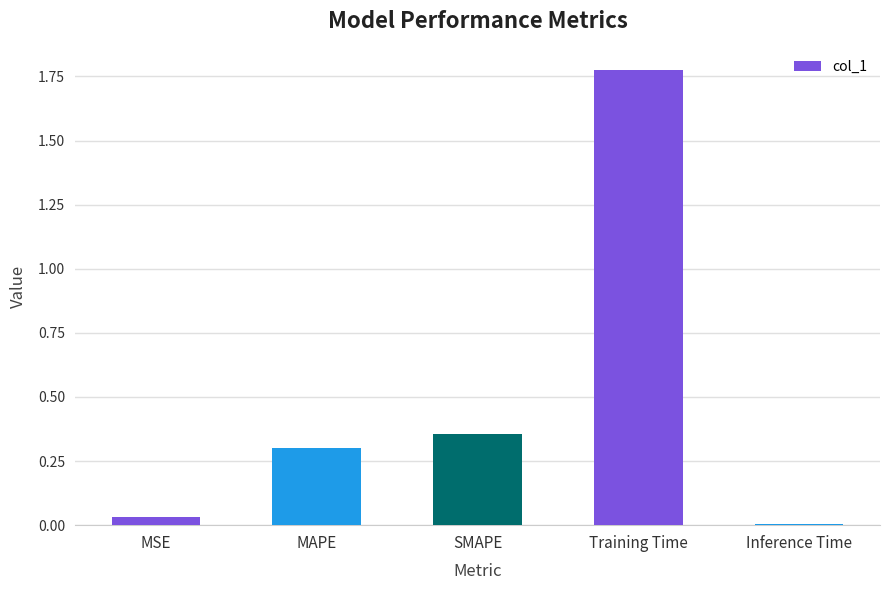

How many series are shown in this chart?

1